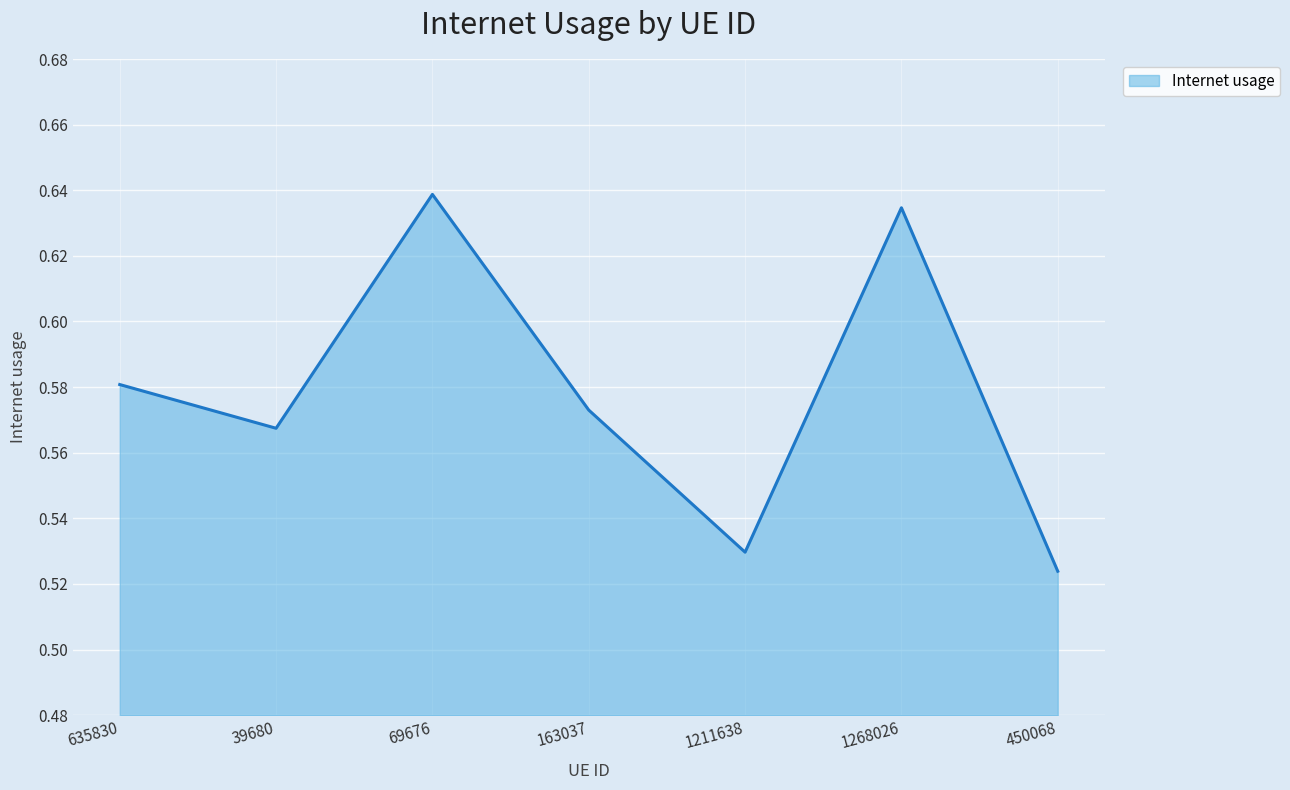

How many interior local valleys (lower than both neighbors) does the data have?

2